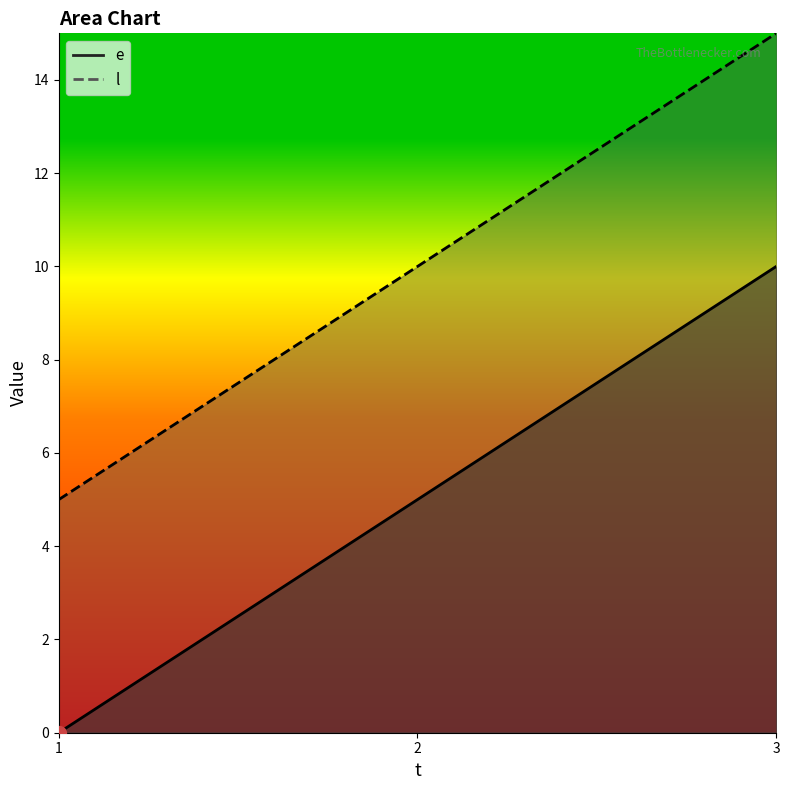

At 1, list the series in order from smallest to largest.

e, l